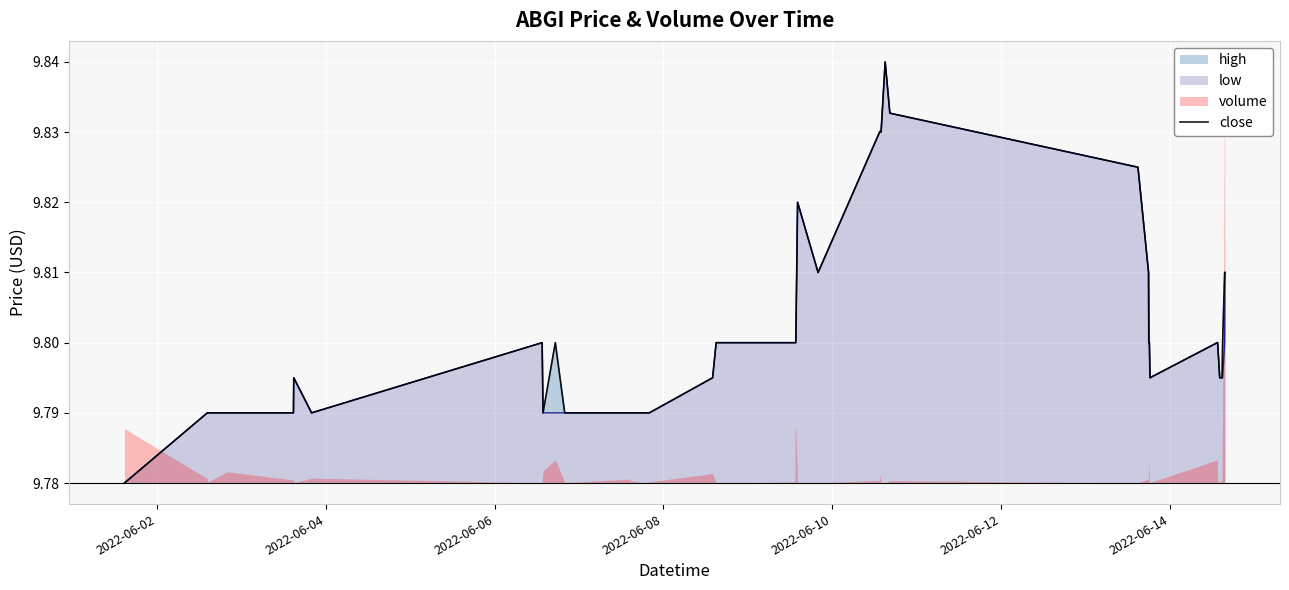

What is the value of the 32nd point from the left?

9.8